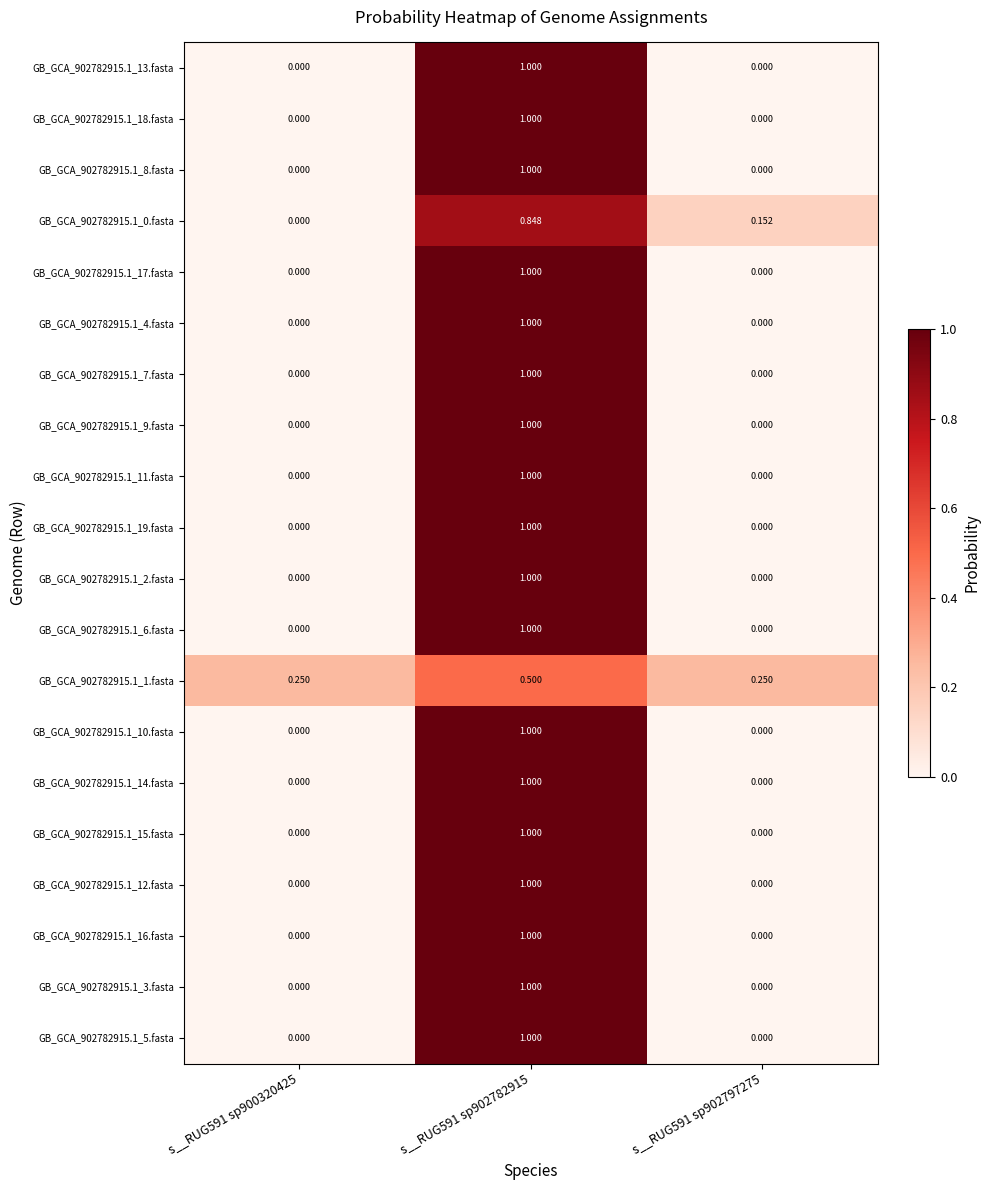

Is the value of GB_GCA_902782915.1_0.fasta at s__RUG591 sp902797275 greater than the value of GB_GCA_902782915.1_18.fasta at s__RUG591 sp900320425?

Yes